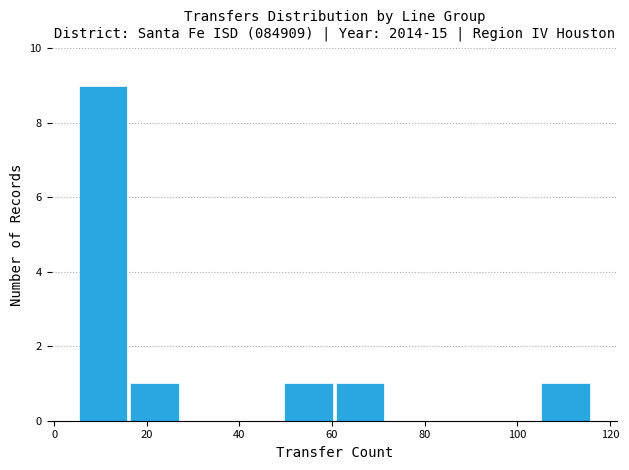

Reading left to right, list every bar in this chart as the range it spans on the x-axis followed by its height. Neither the bar edges nor the heights are printed on the chart, so give them approximately, as read against the axes.

6 to 16: 9
16 to 28: 1
28 to 38: 0
38 to 50: 0
50 to 60: 1
60 to 72: 1
72 to 82: 0
82 to 94: 0
94 to 104: 0
104 to 116: 1